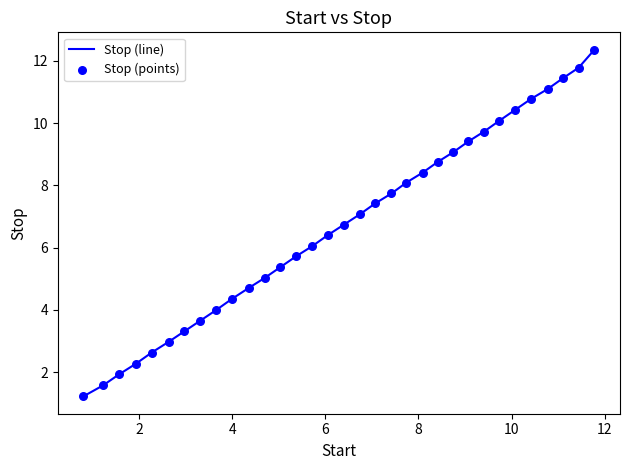

What is the difference between the maximum and minimum values?

11.1